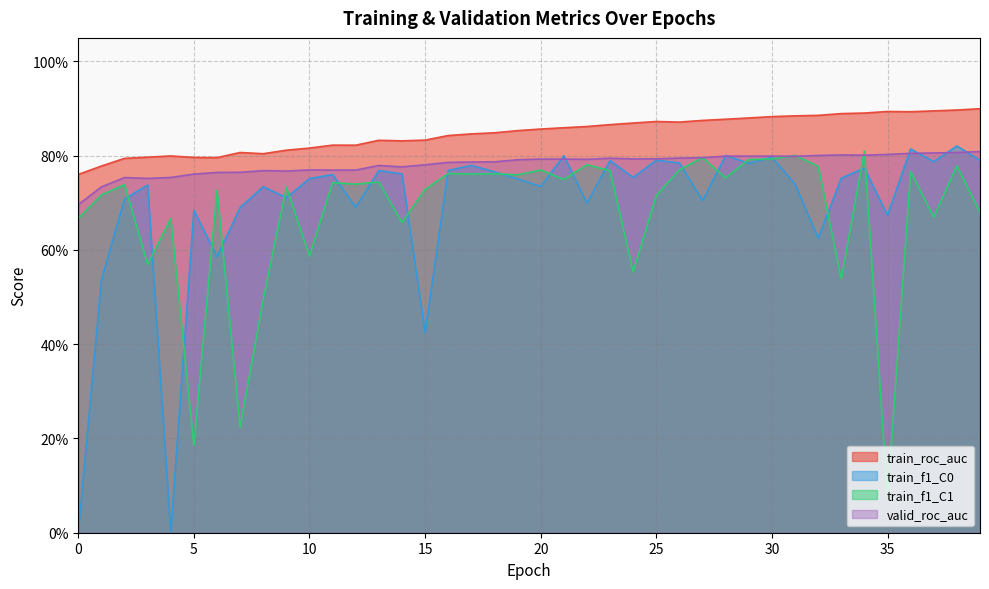

Does the chart have visible grid lines?

Yes